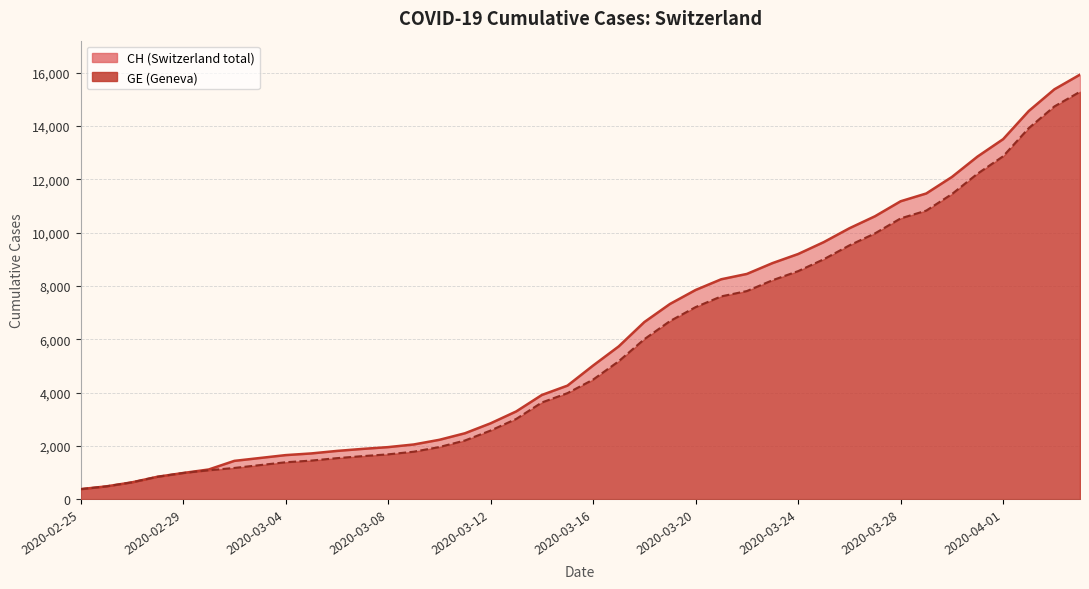

True or false: GE has more than 2 points higher than both neighbors.

False